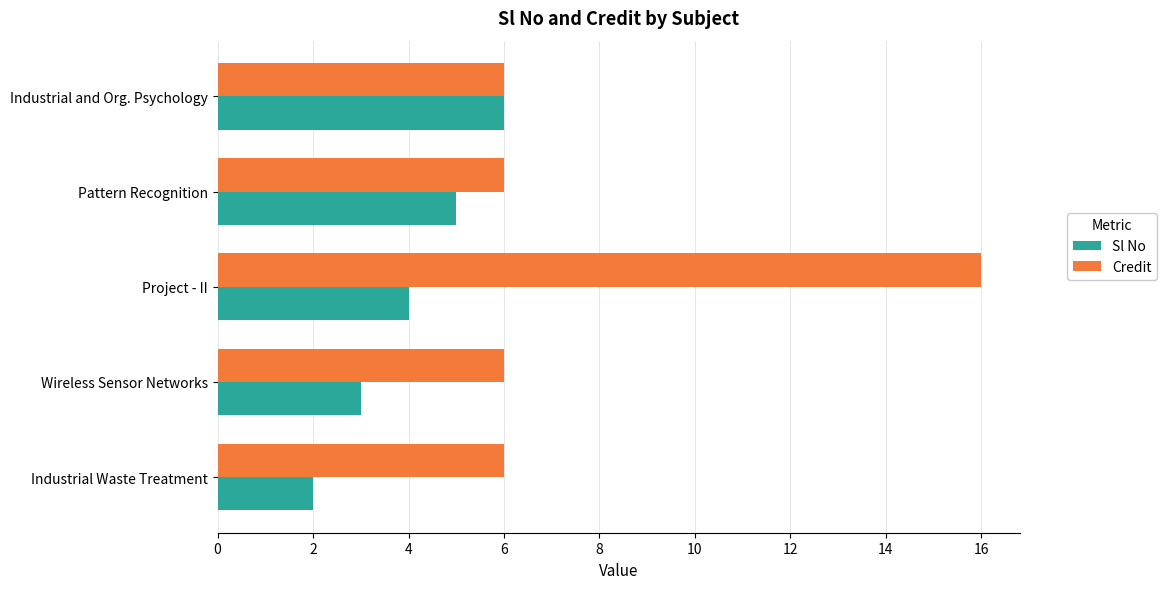

How many distinct data groups are displayed?

2